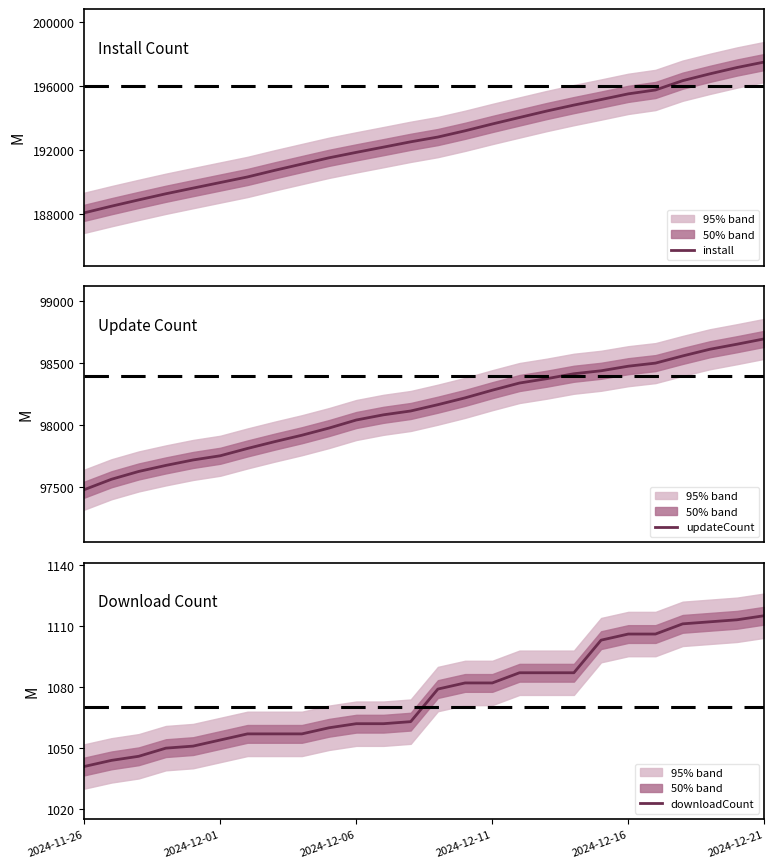

What is the maximum value for install?

197519